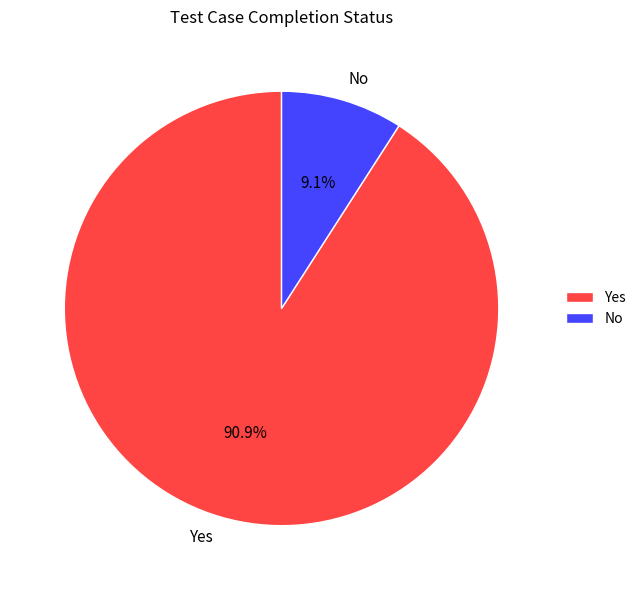

Which slice is the smallest?

No